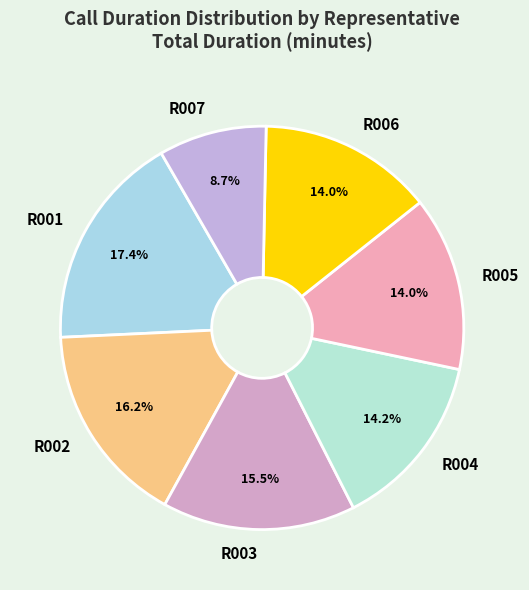

To the nearest percent, what is the combined percentage of R005 and R001?

31%